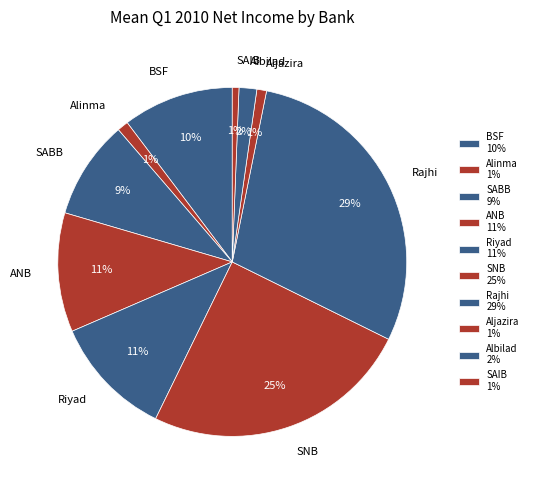

The Aljazira slice represents 1% of the pie. True or false?

True